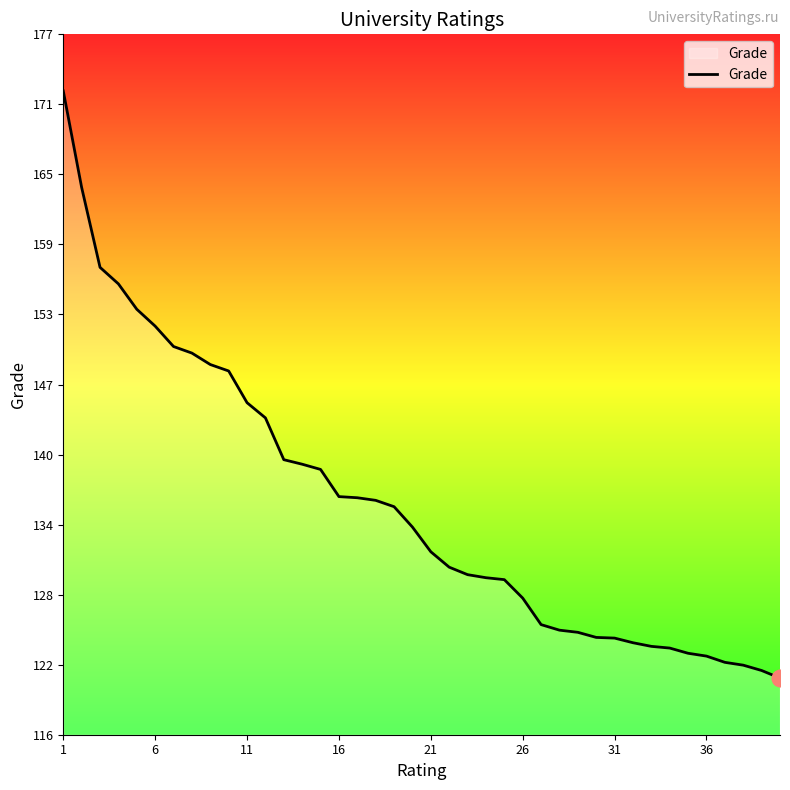

What is the smallest value displayed?

120.6